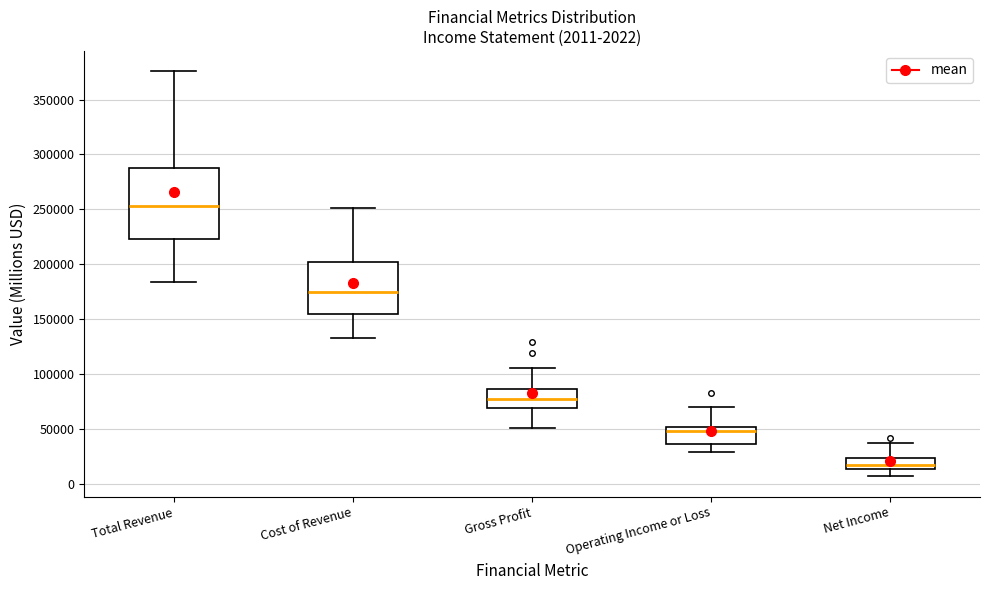

Which box has the lowest median line?

Net Income